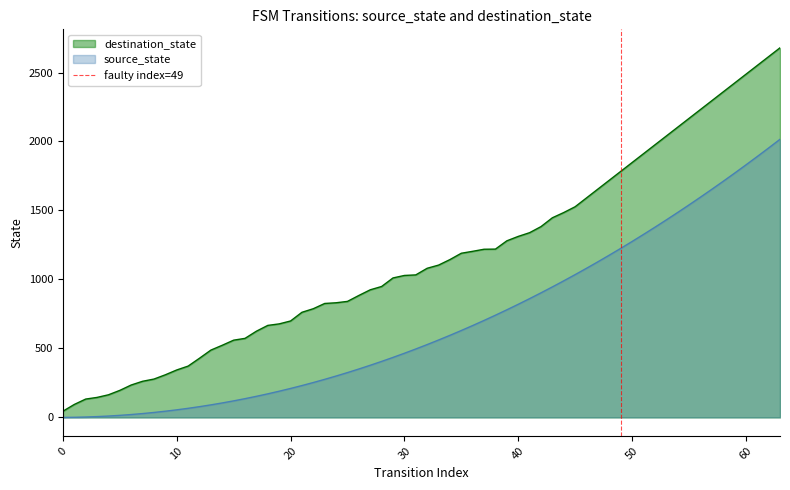

Count the values in the range 0 to 1.

2